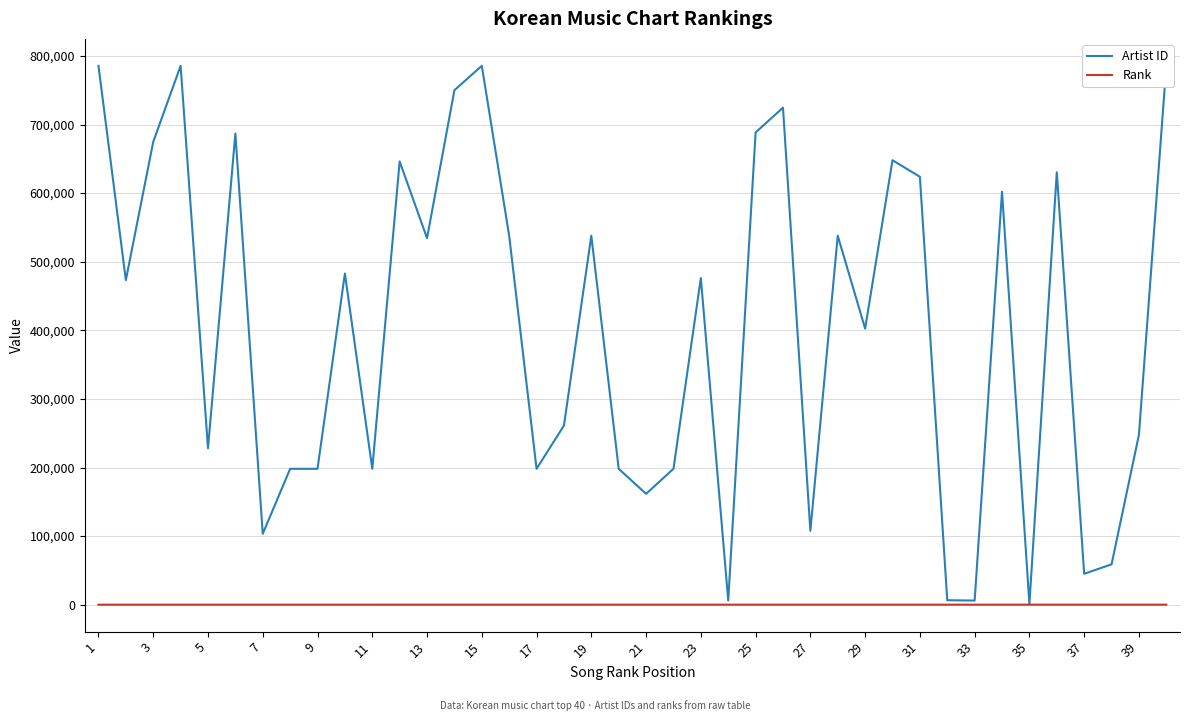

At which label is Rank closest to 20?

39